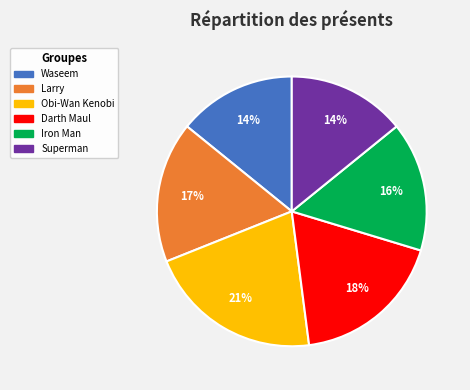

Between Obi-Wan Kenobi and Darth Maul, which is larger?

Obi-Wan Kenobi